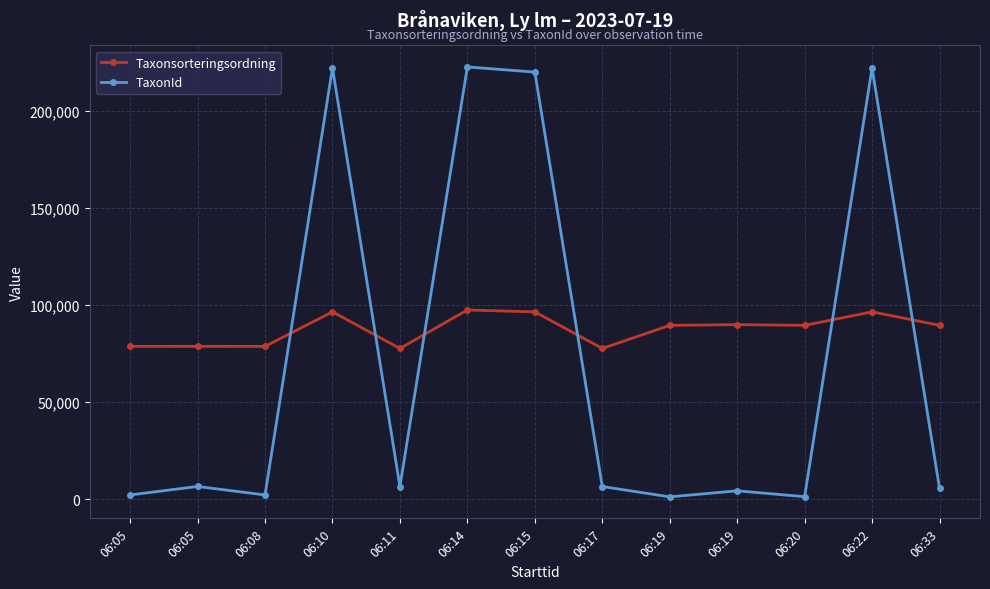

Rank the series by their average value, from lowest to highest.

TaxonId, Taxonsorteringsordning